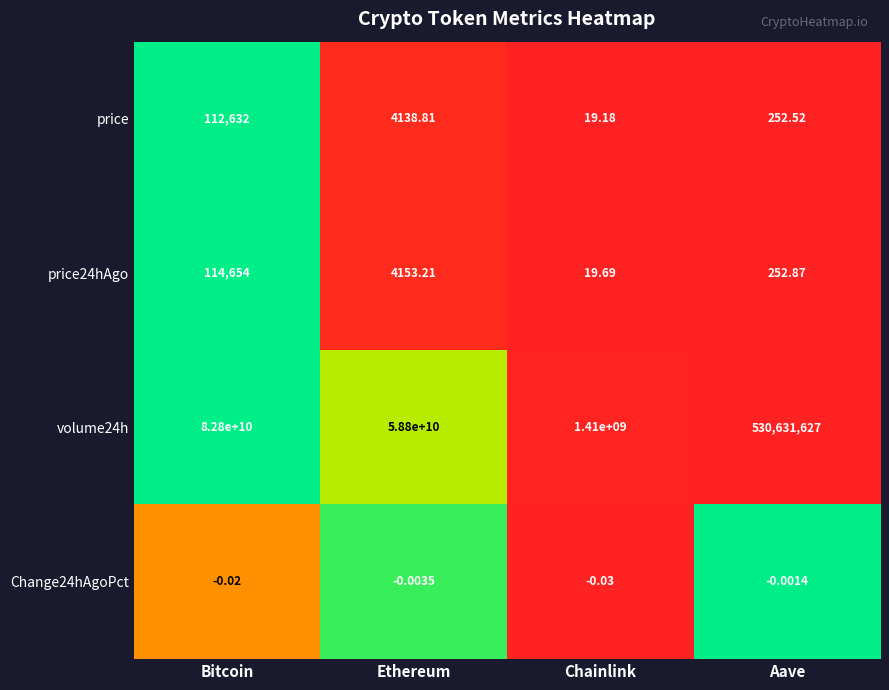

What is the total value across all series at Aave?

530632132.4